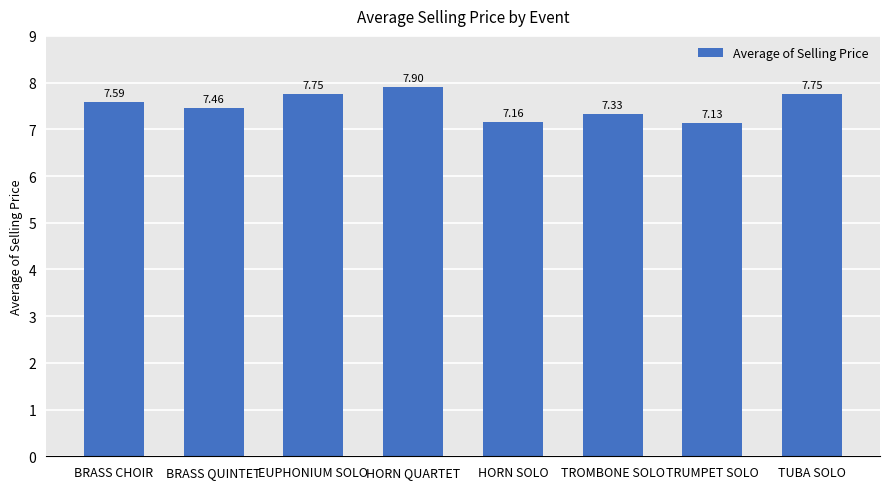

Between HORN SOLO and TUBA SOLO, which is larger?

TUBA SOLO